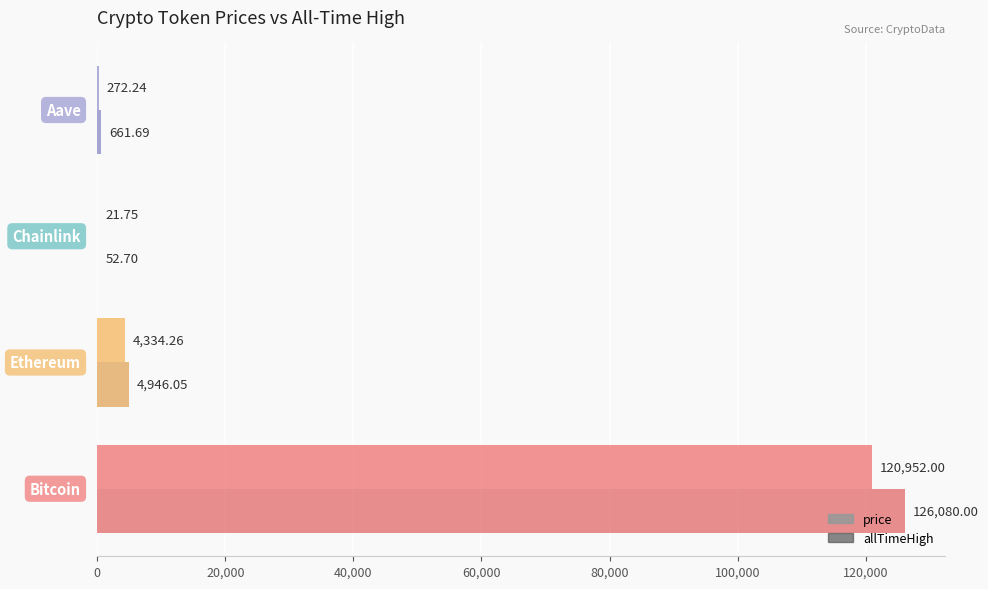

What are all the series names shown in the legend?

price, allTimeHigh